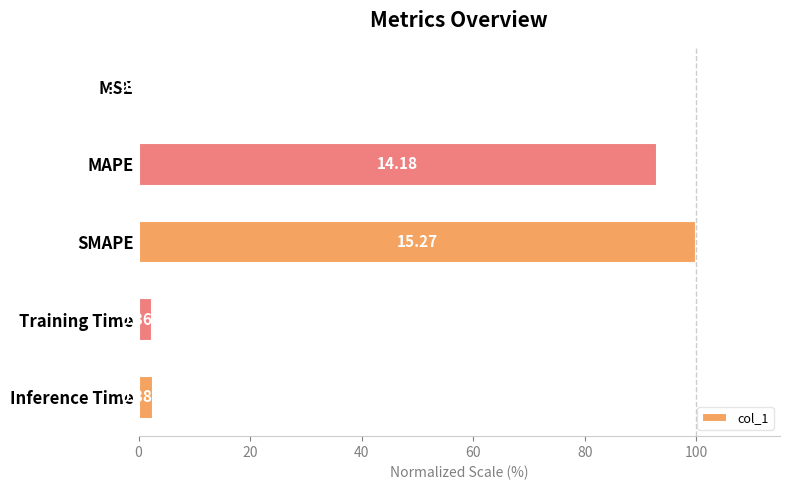

Are the bars horizontal?

Yes